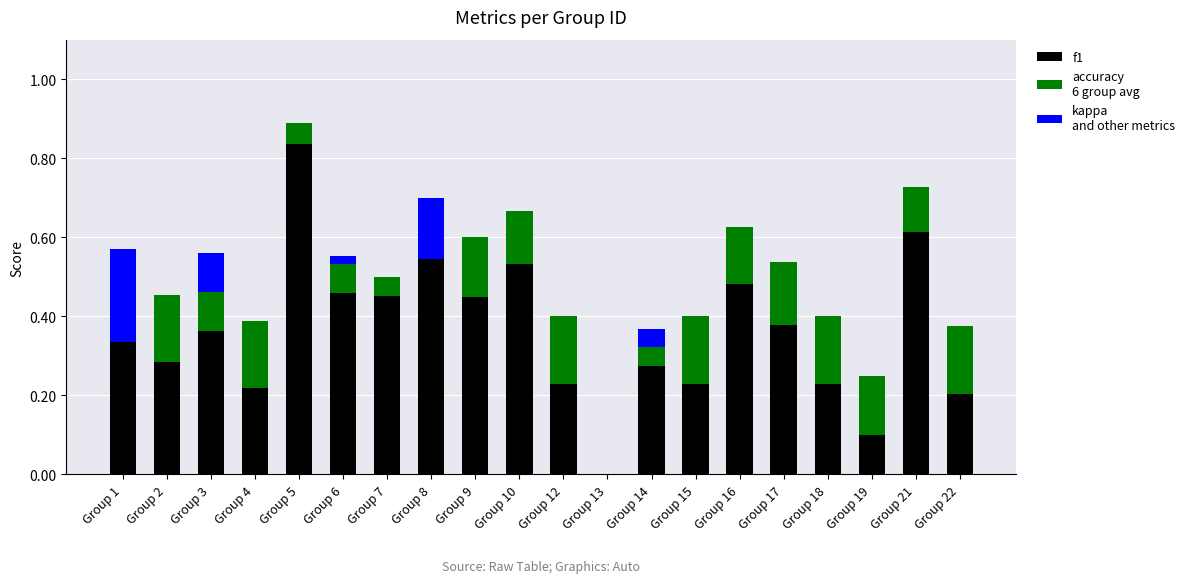

Is it true that kappa equals 0.0 at Group 17?

True